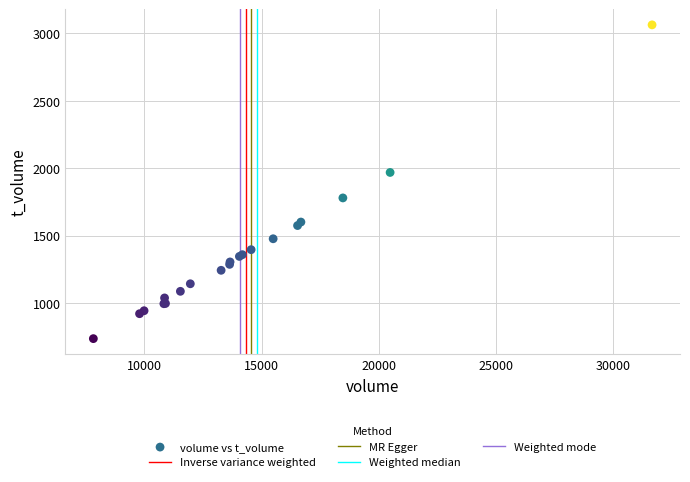

What Y value in the scatter plot is closest to 1900?

1969